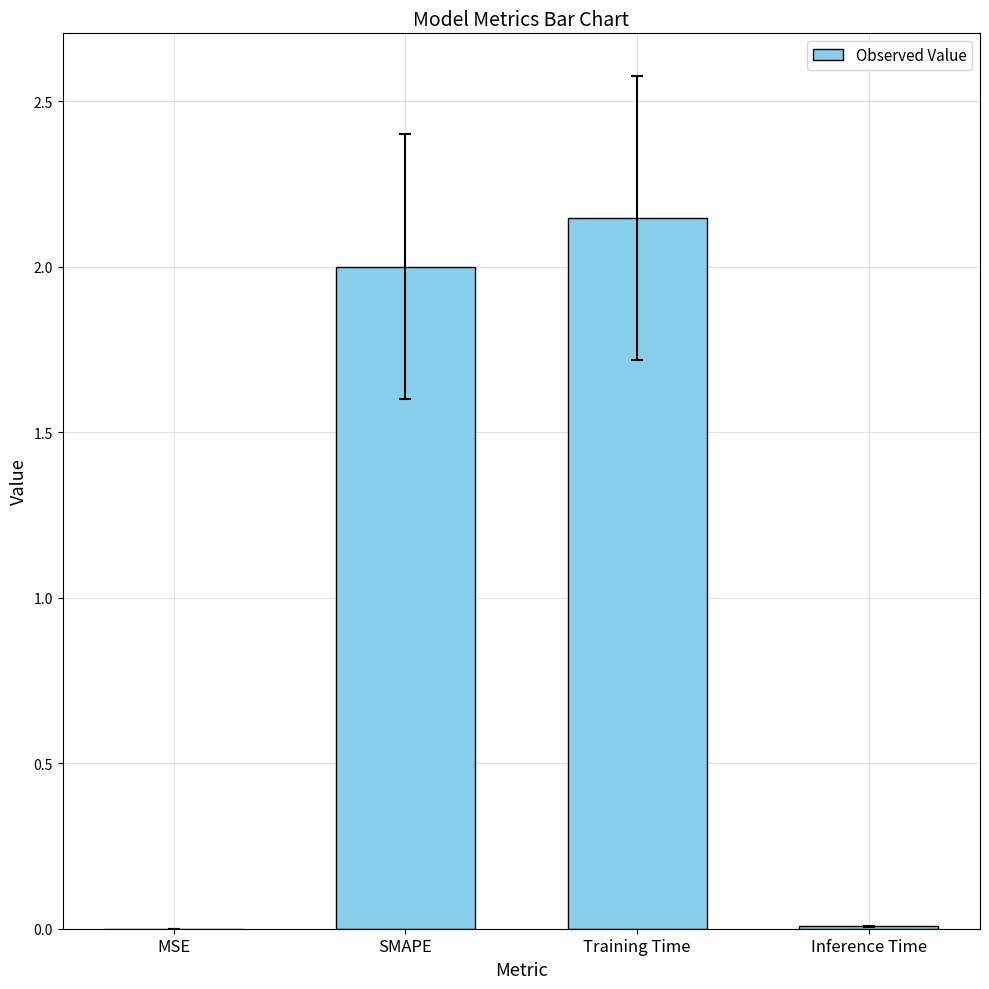

What is the approximate value at SMAPE?

2.0